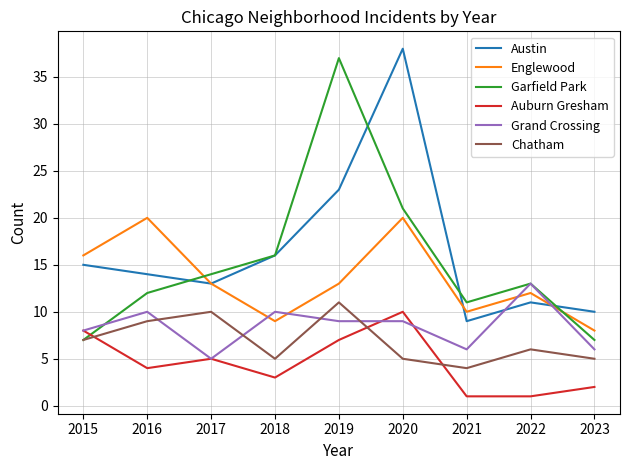

What is the minimum value for Englewood?

8